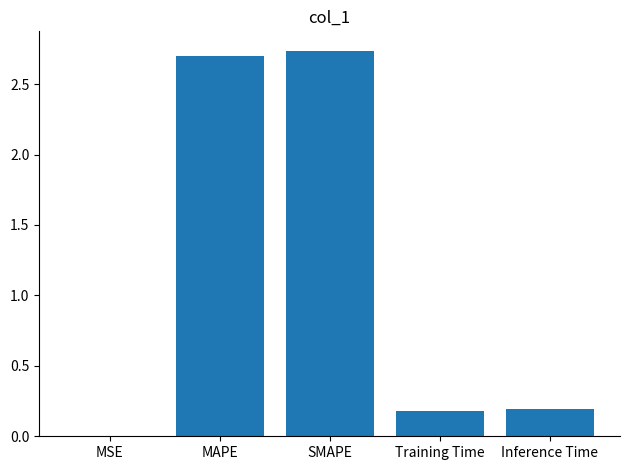

What is the average value?

1.2